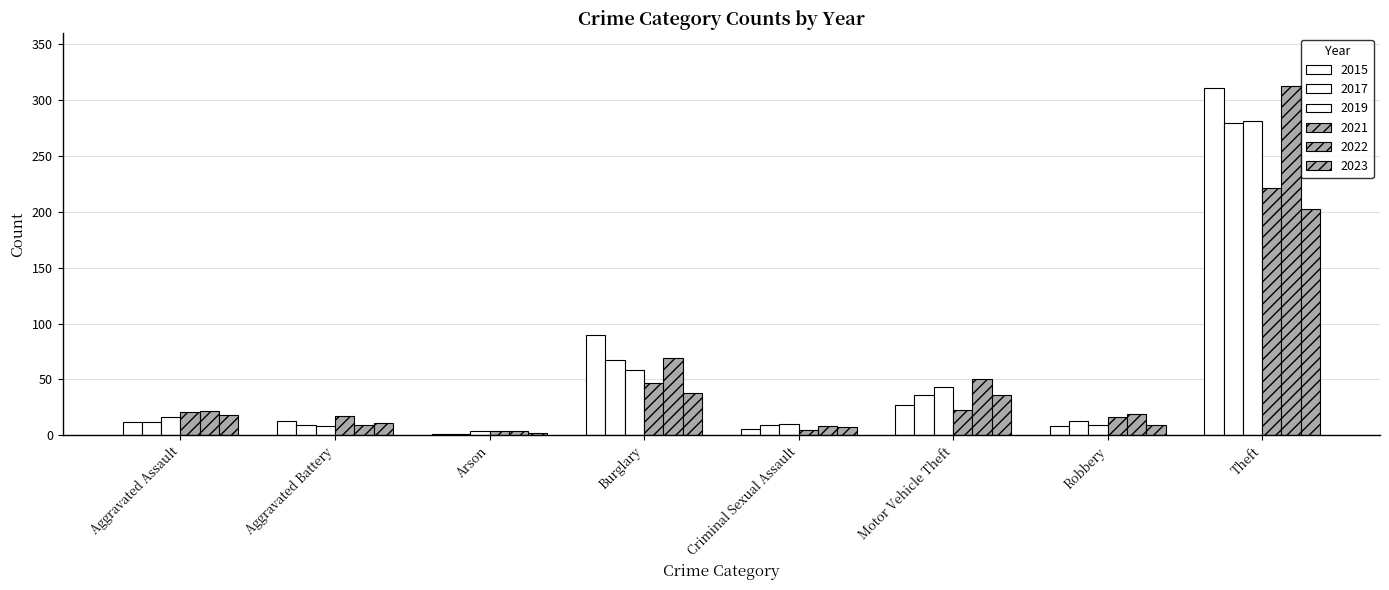

What is the approximate value of 2015 at Aggravated Battery?

13